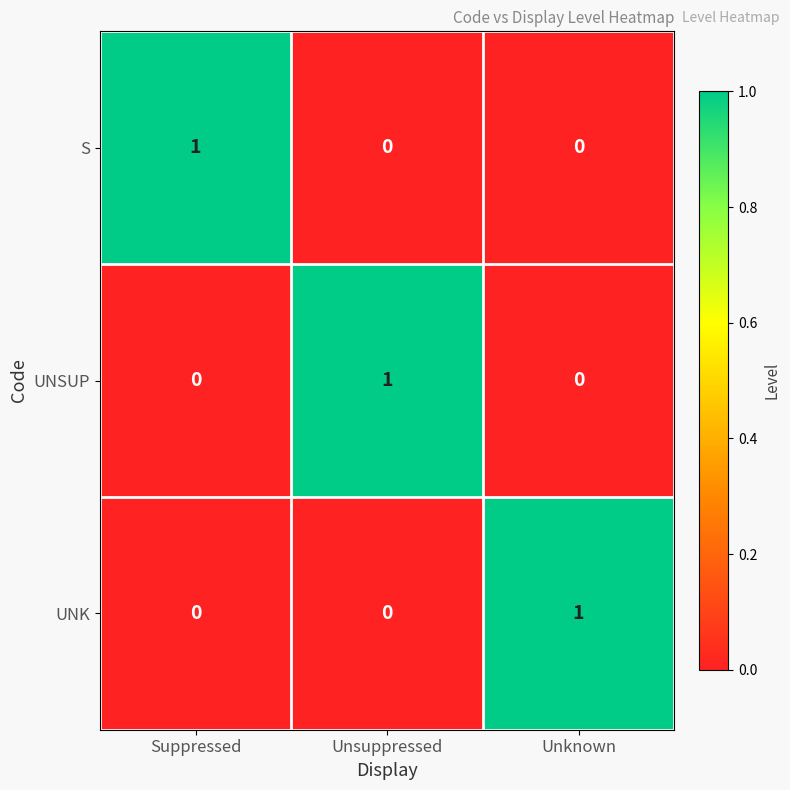

The value of UNSUP at Unknown is 0. True or false?

True